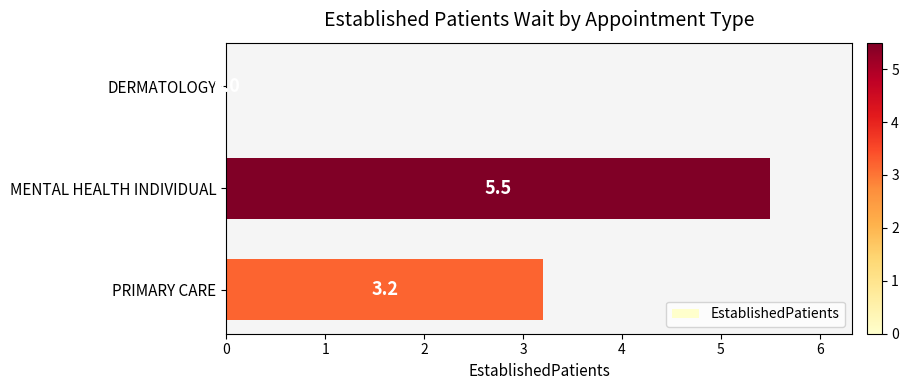

Count the number of data series in this chart.

1